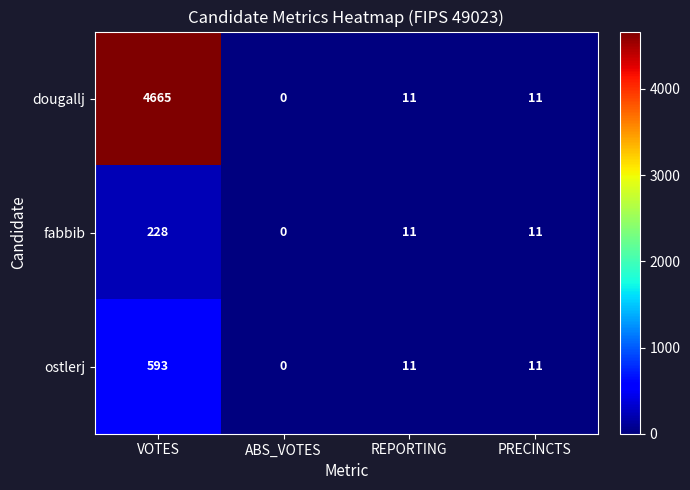

At which category does the chart reach its minimum across all series?

ABS_VOTES